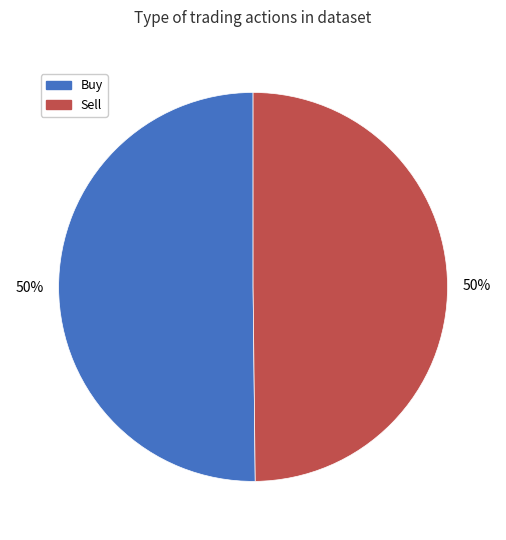

Approximately how many times larger is the value at Buy compared to Sell?

1.0